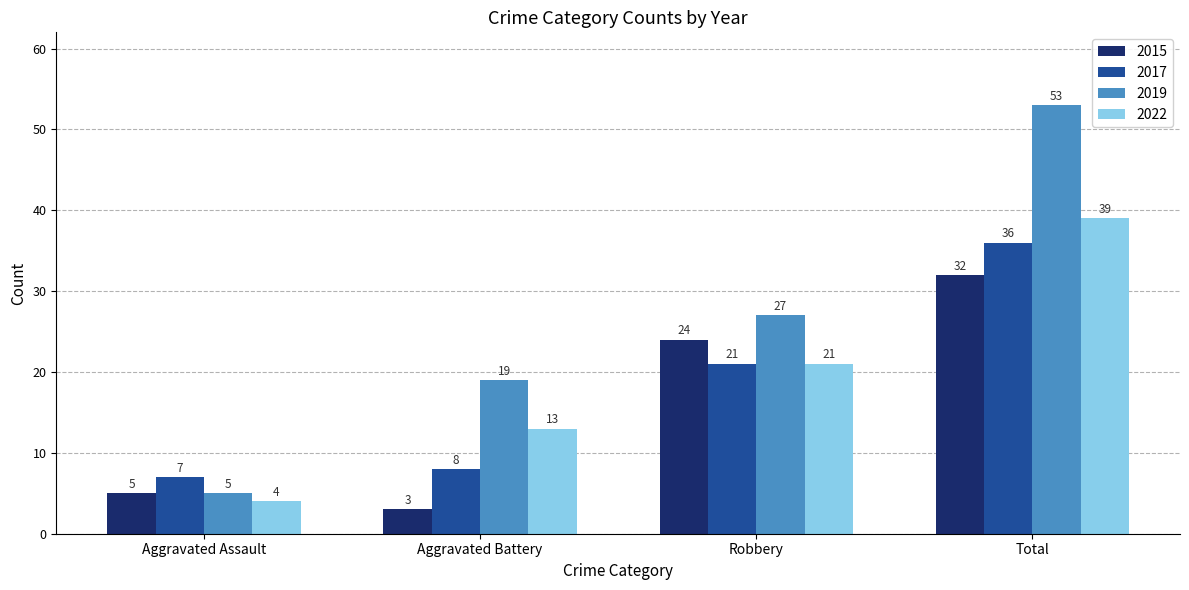

What is the difference between the second highest and second lowest values in the 2015 series?

19